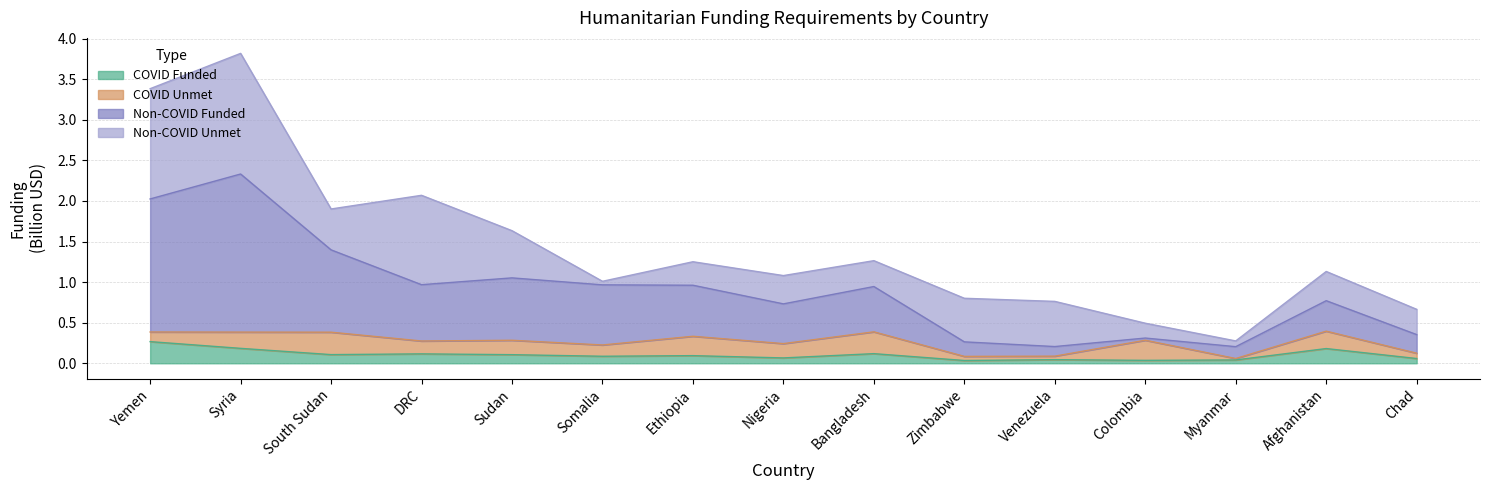

Which category has the highest value in the COVID Funded series?

Yemen